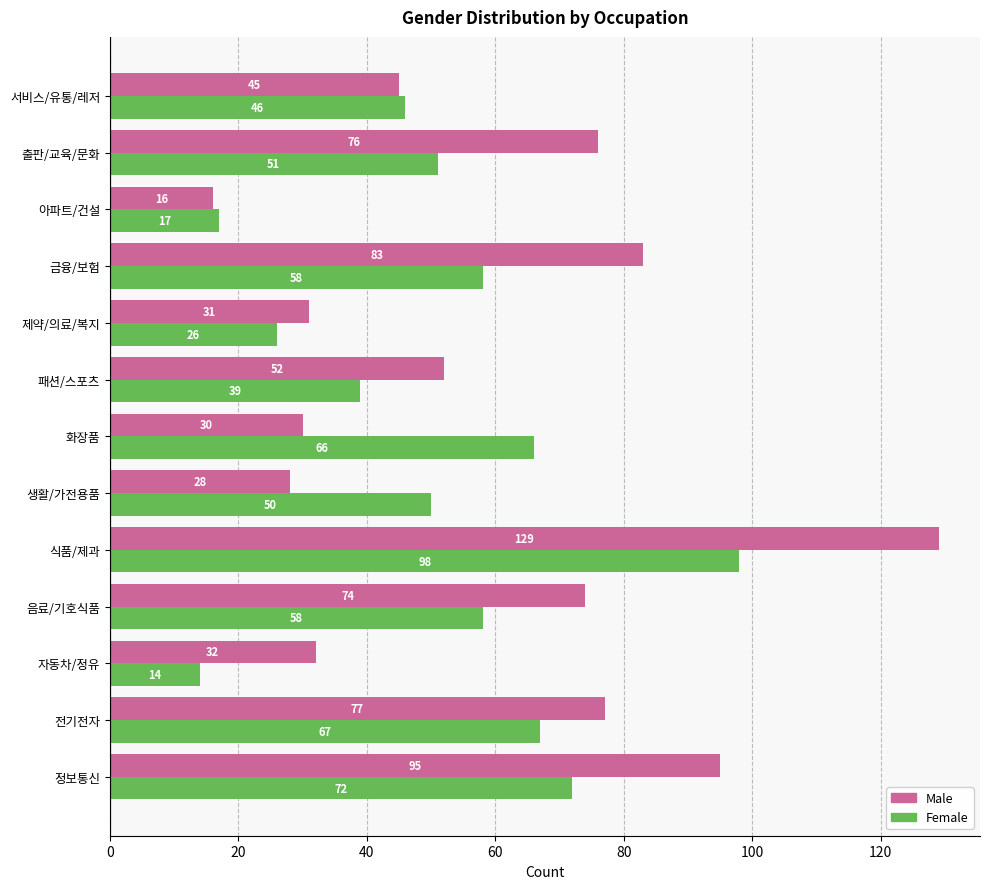

Is it true that Male equals 121 at 금융/보험?

False